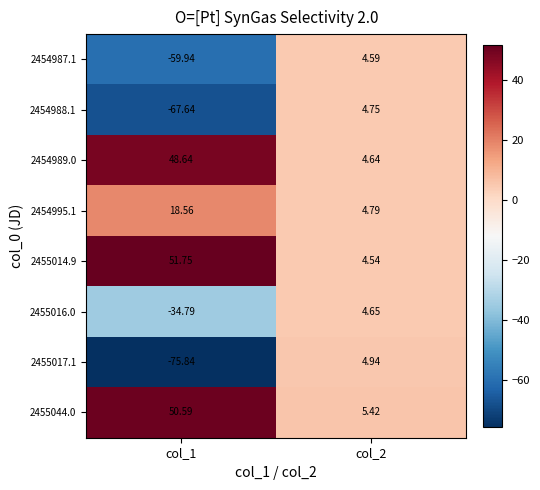

What is the minimum value shown in the chart?

-75.8